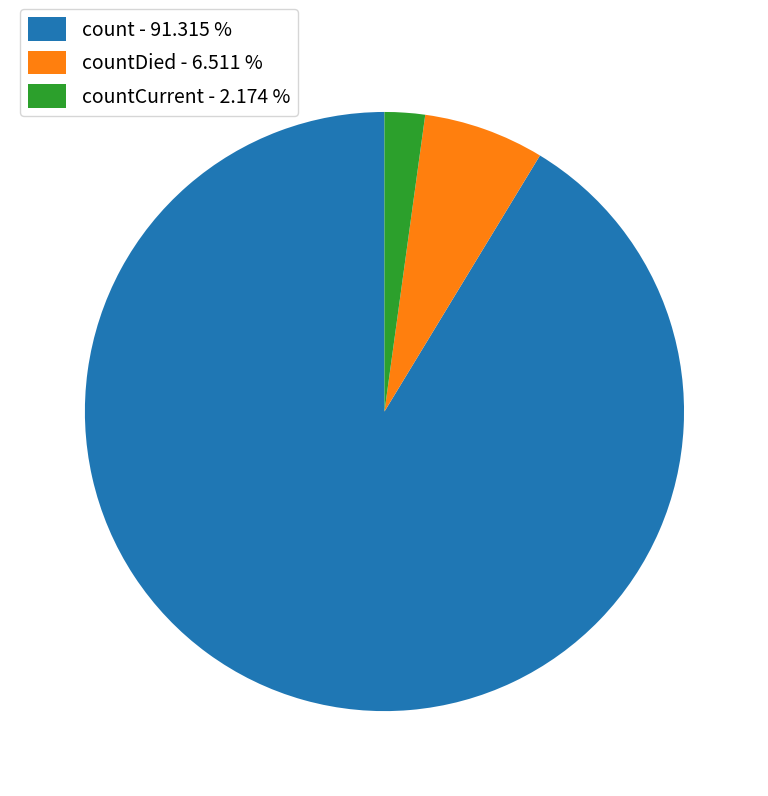

Is there a majority slice in this chart?

Yes